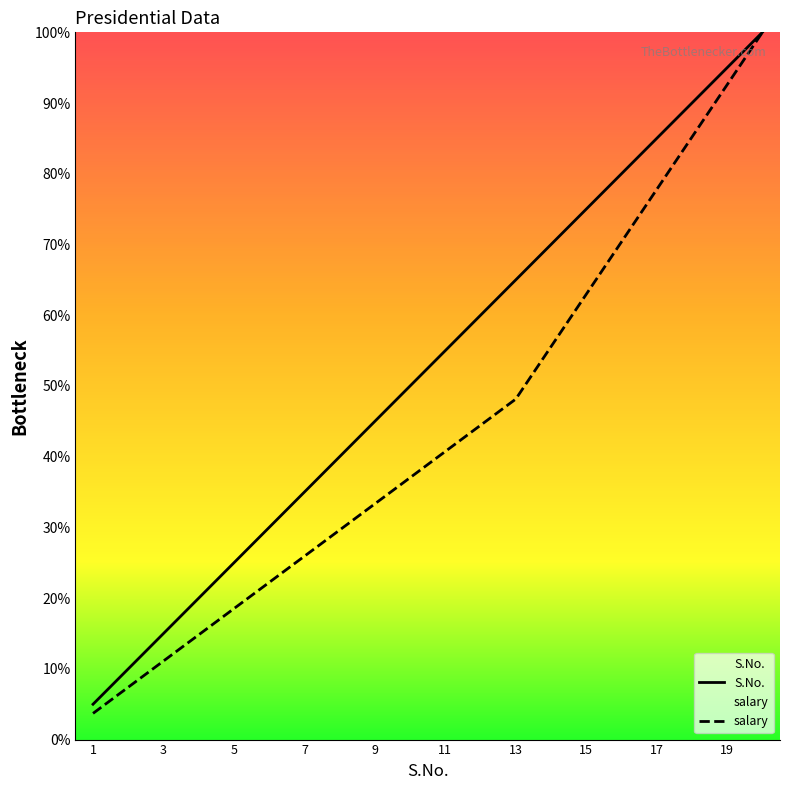

True or false: salary and S.No. intersect in this chart.

False